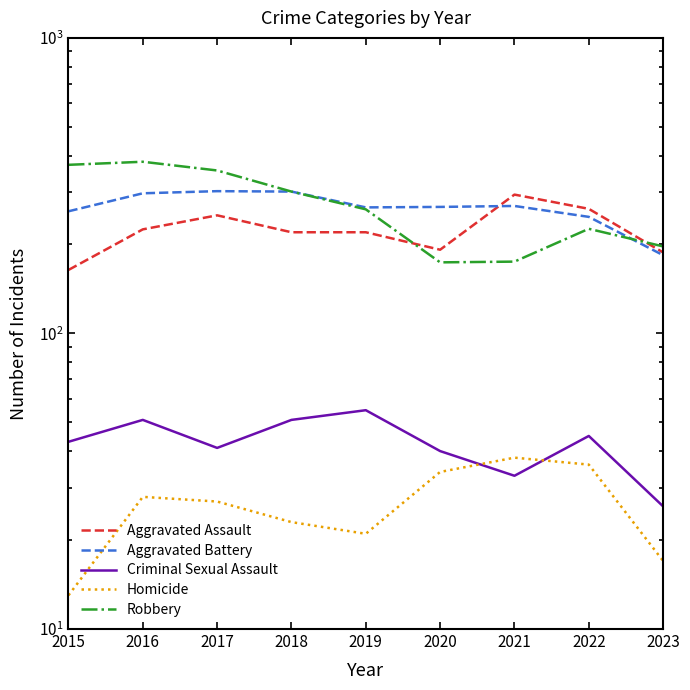

What is the smallest value displayed?

13